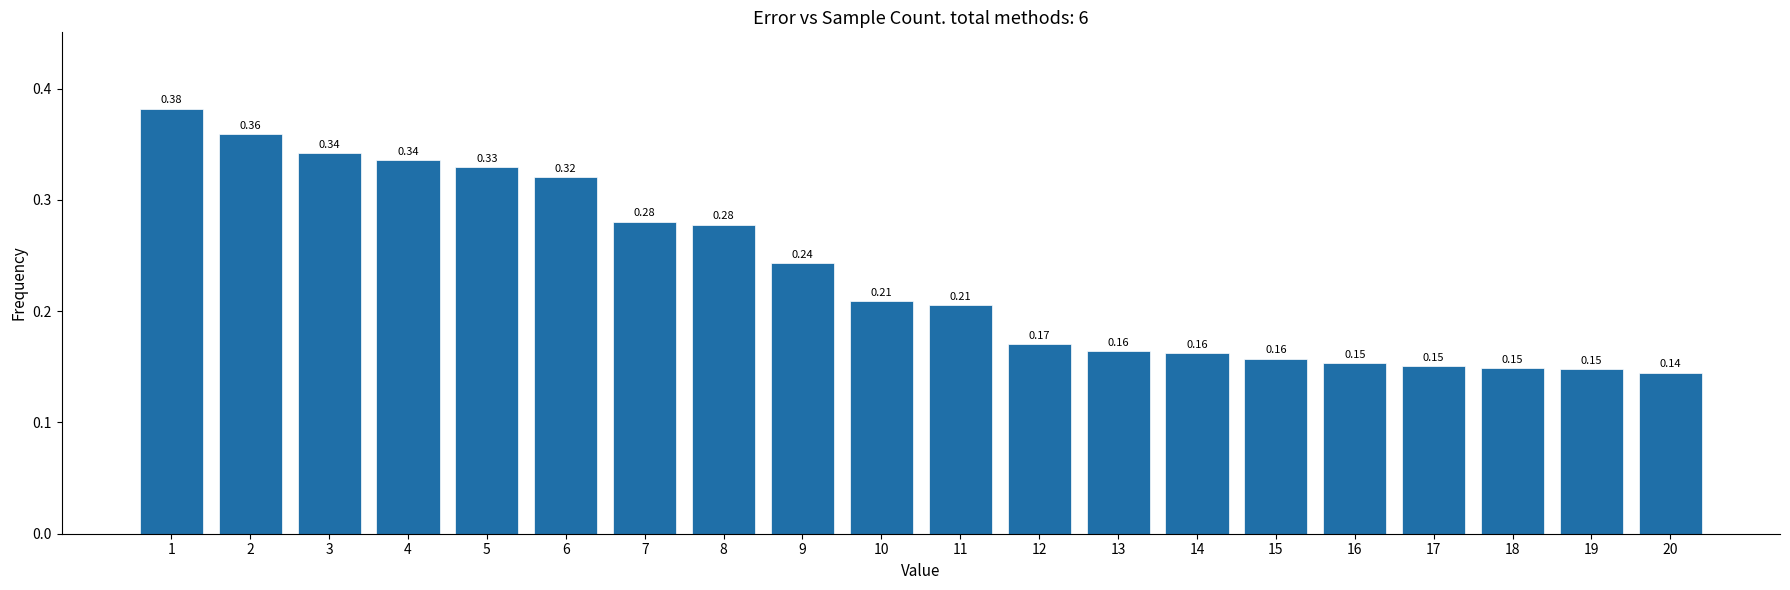

Which has a higher value, 13 or 7?

7